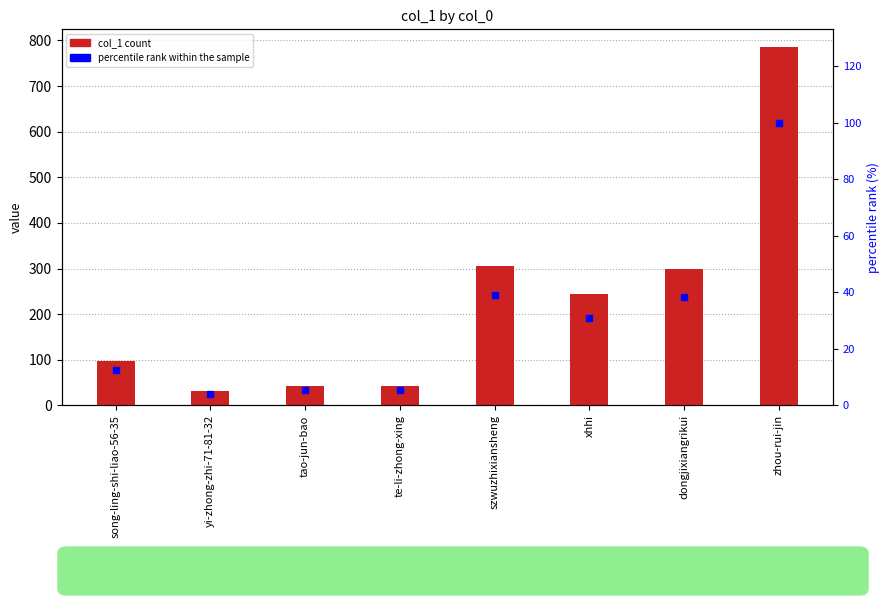

List the series in order of their overall mean, highest first.

col_1, percentile rank within the sample